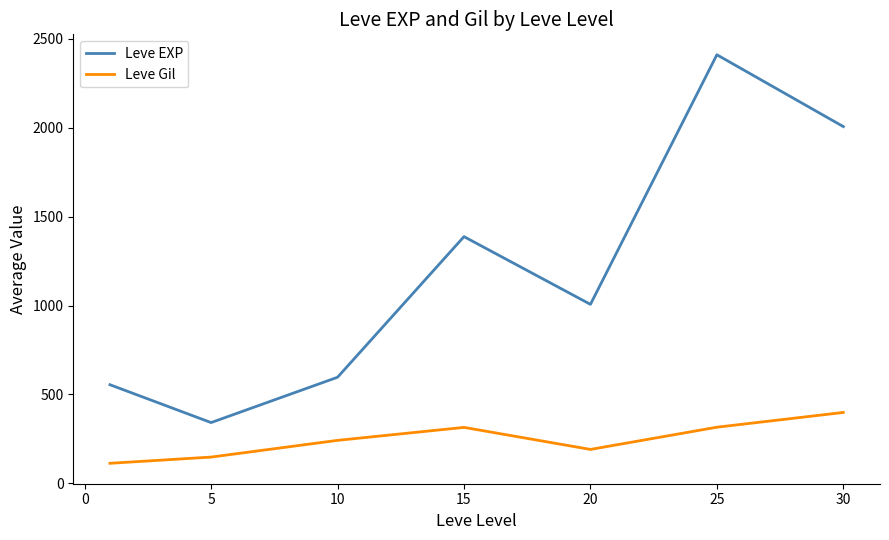

Which series has the largest total across all categories?

Leve EXP